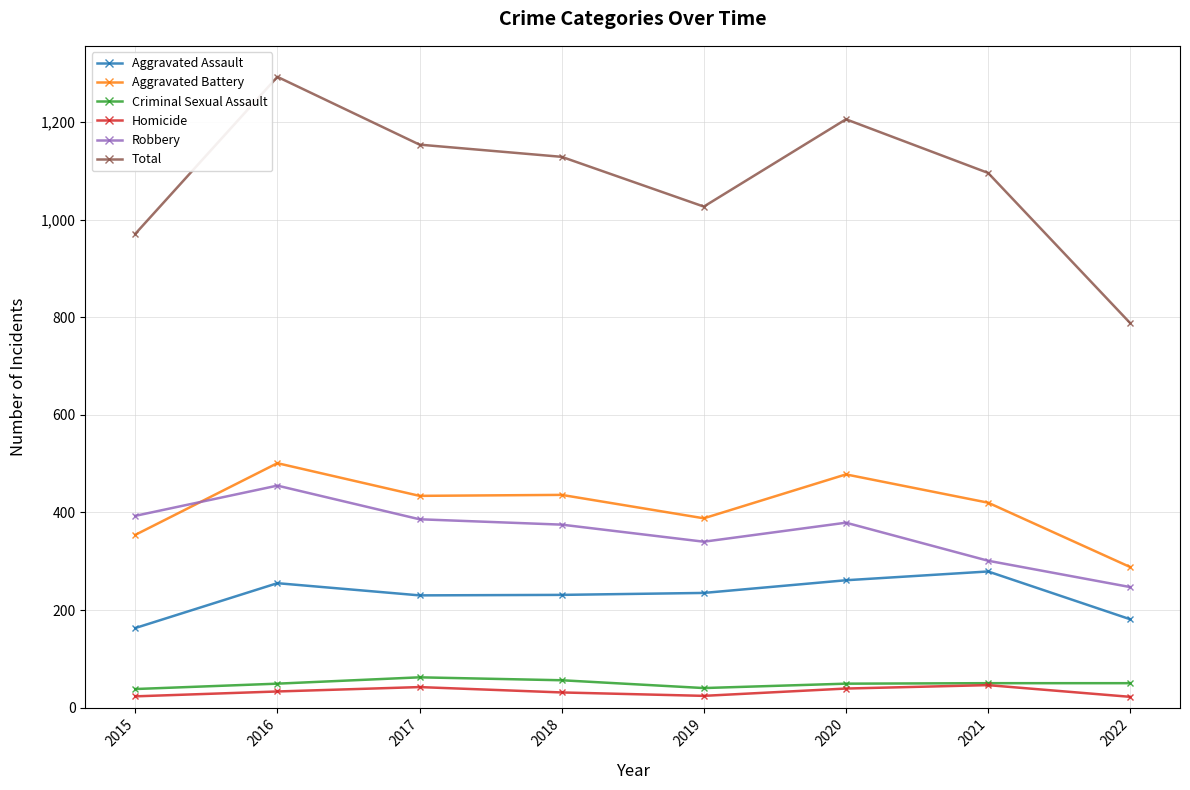

Which category has the highest value across all series?

2016